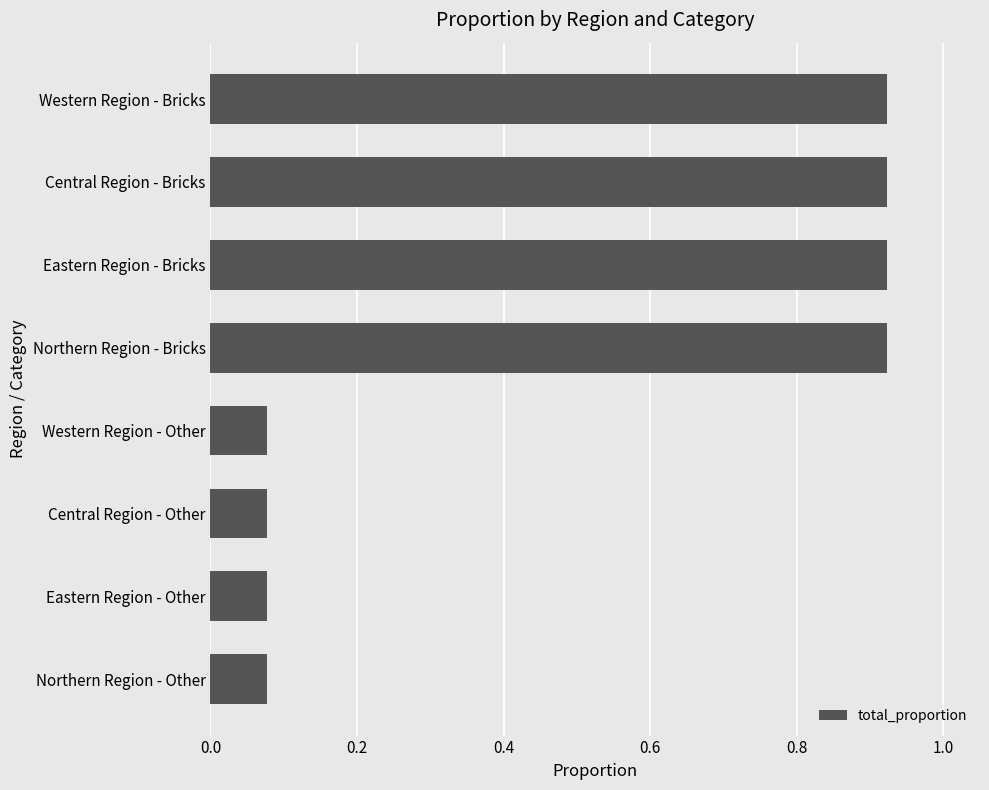

Between Northern Region - Bricks and Northern Region - Other, which is larger?

Northern Region - Bricks